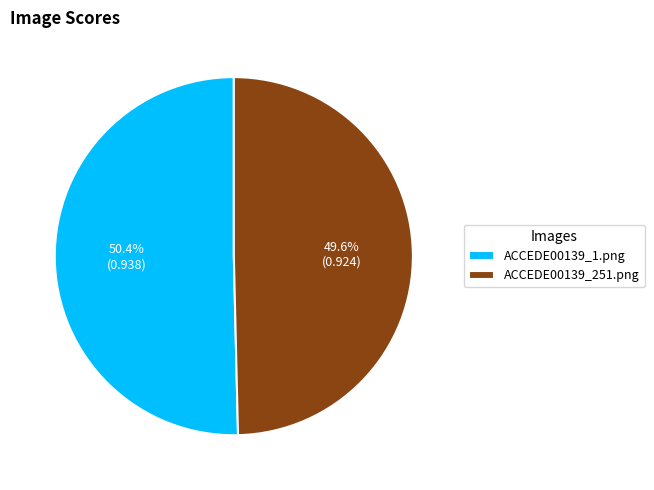

To the nearest percent, what percentage of the pie is ACCEDE00139_251.png?

50%